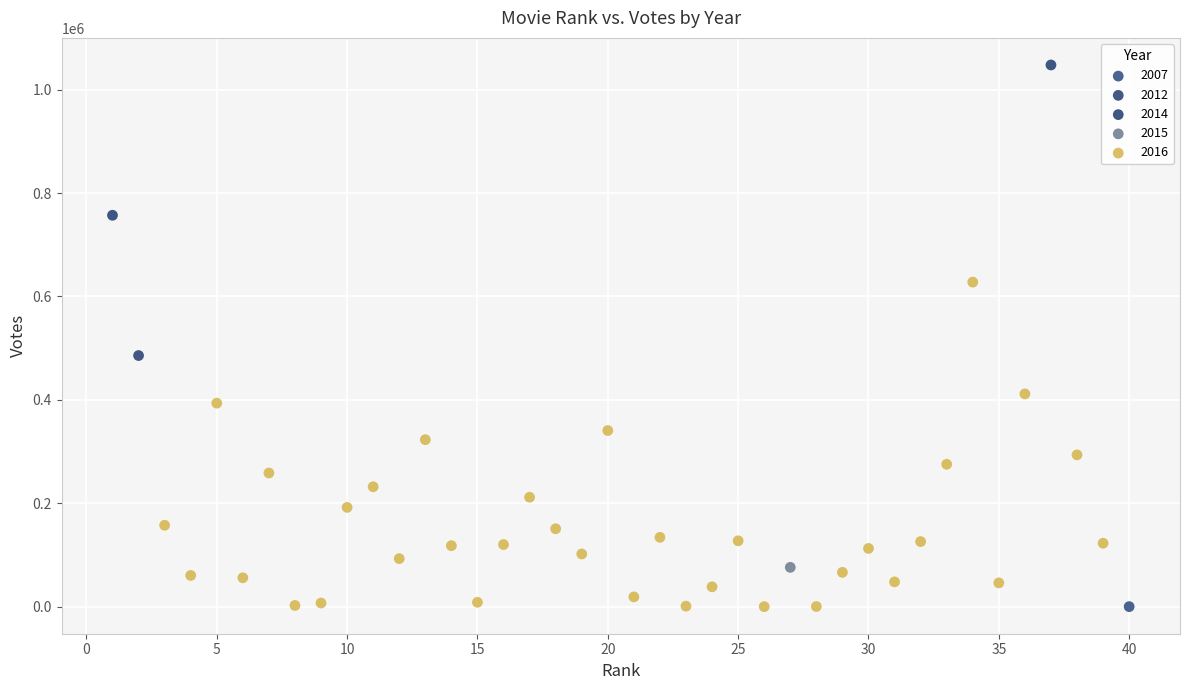

Which series contains the highest Y value?

2014